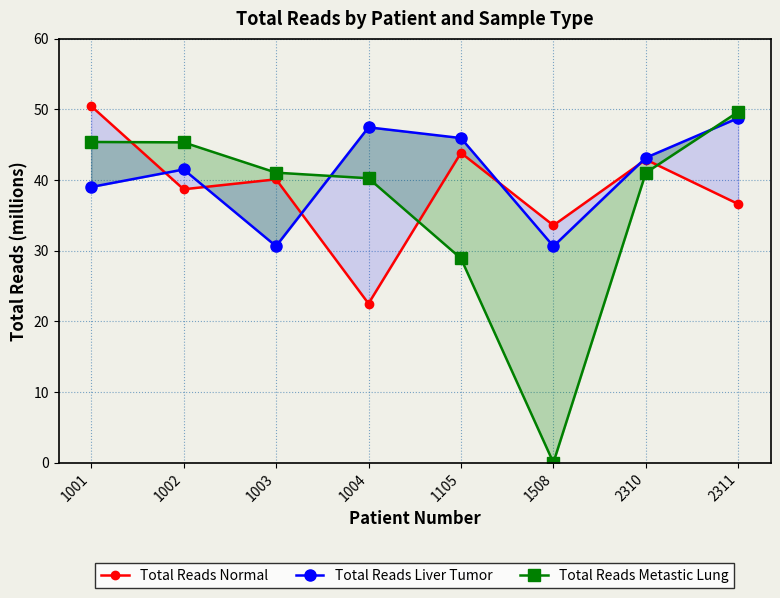

Reading left to right, extract all data points from this chart.

Total Reads Normal: 1001=50.4	1002=38.7	1003=40.1	1004=22.5	1105=43.8	1508=33.6	2310=42.9	2311=36.6
Total Reads Liver Tumor: 1001=39.0	1002=41.5	1003=30.6	1004=47.4	1105=45.9	1508=30.6	2310=43.1	2311=48.8
Total Reads Metastic Lung: 1001=45.4	1002=45.3	1003=41.0	1004=40.2	1105=28.9	1508=0.0	2310=41.0	2311=49.6